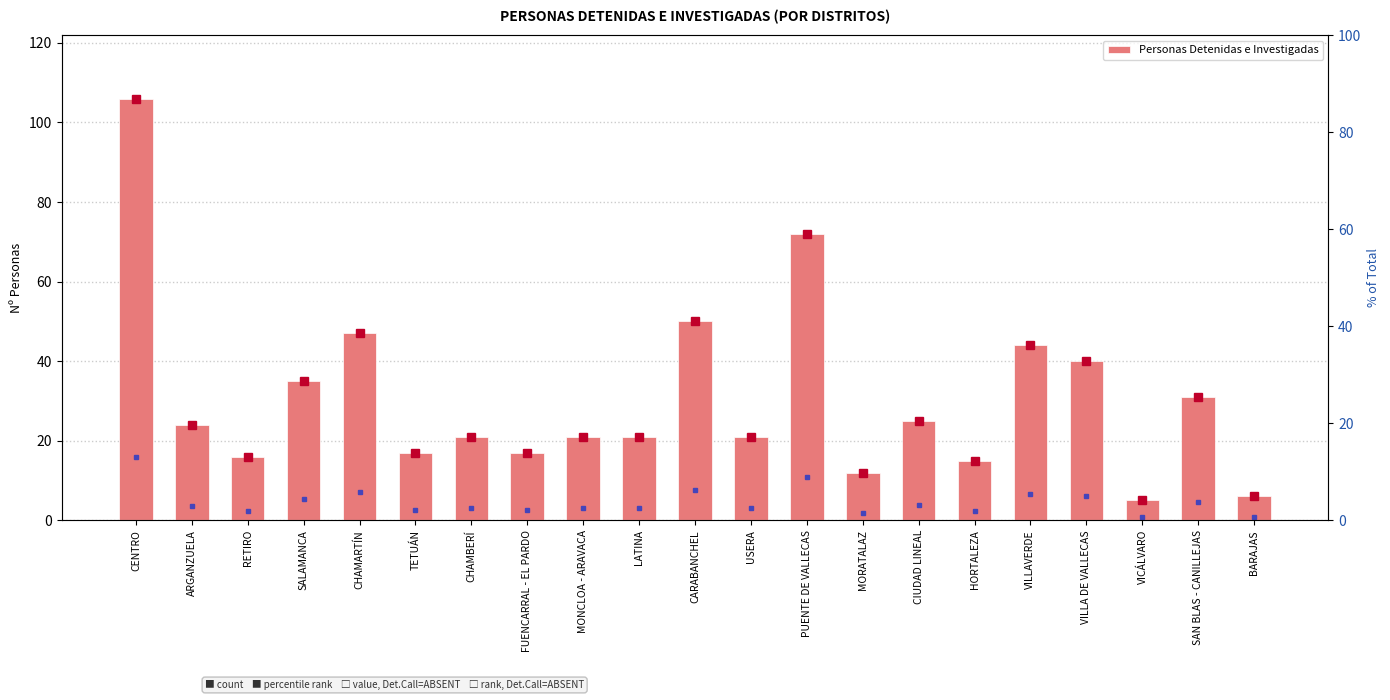

The value at FUENCARRAL - EL PARDO is 8. True or false?

False